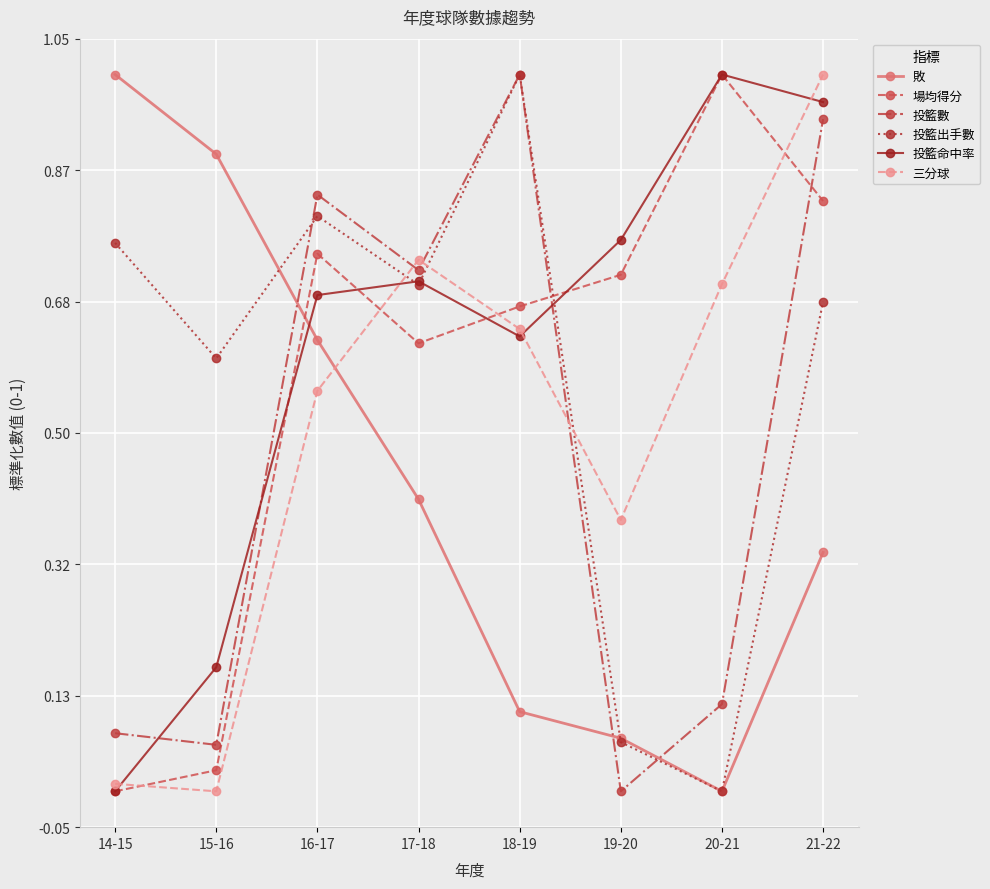

In 投籃出手數, how many points are lower than both neighbors (excluding endpoints)?

3